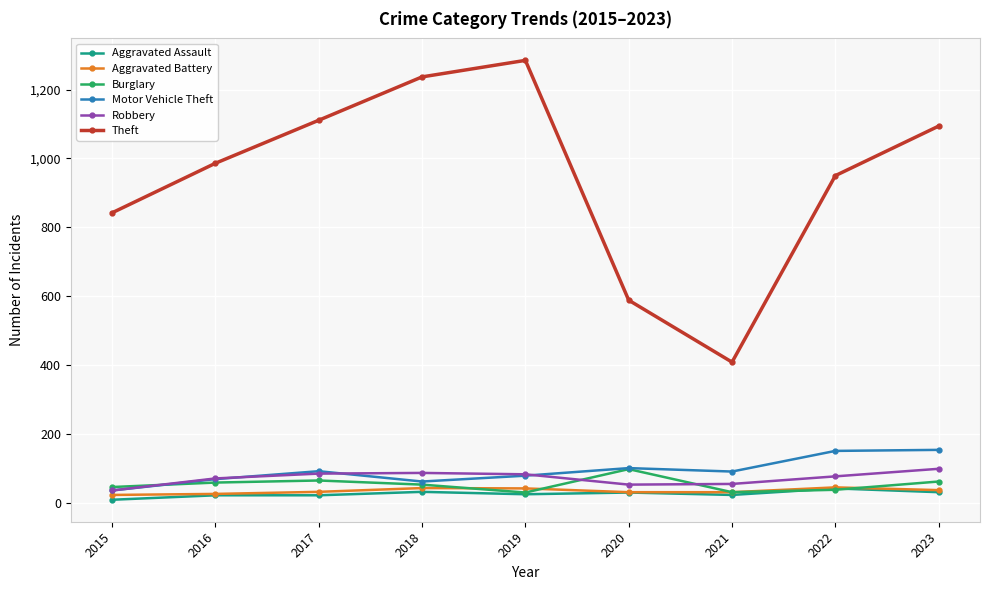

Is the value of Motor Vehicle Theft at 2022 greater than the value of Aggravated Battery at 2022?

Yes